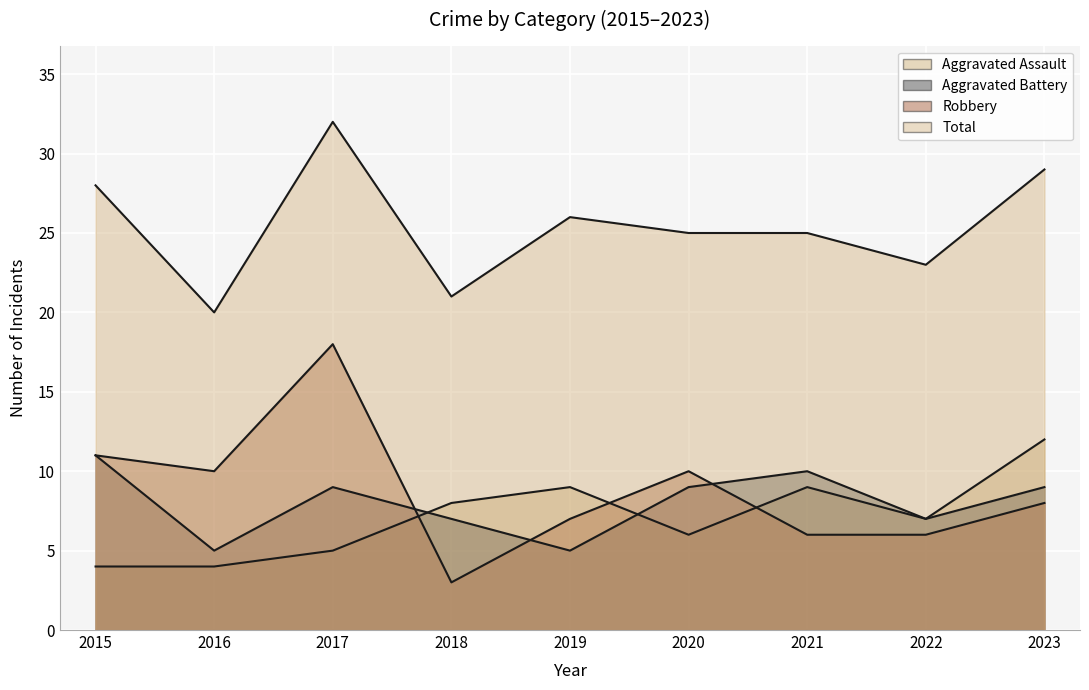

What is the average value of the Robbery series?

9